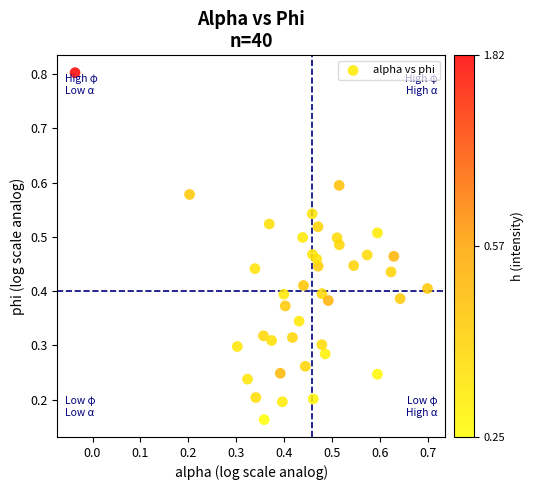

What is the range of X values (max minus min)?

0.7